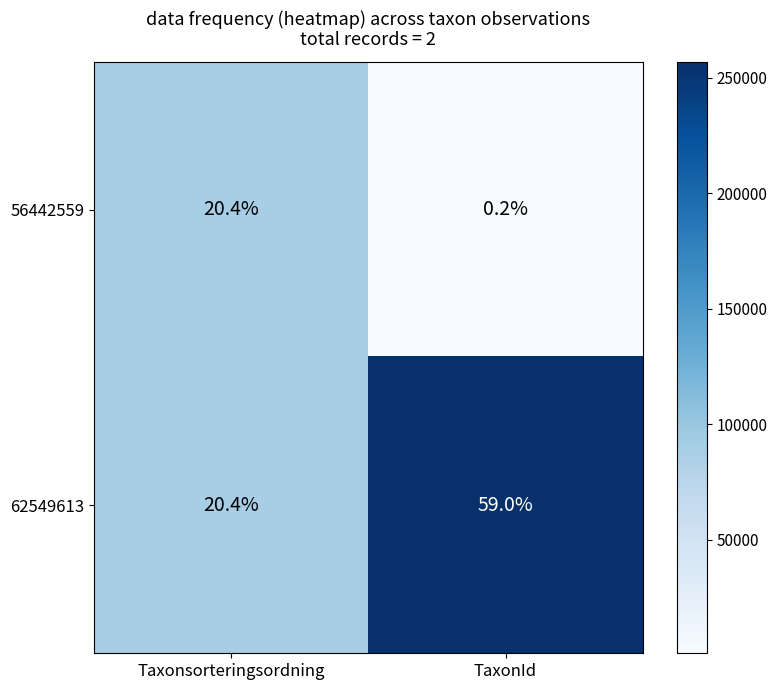

Rank the categories by 62549613 value from highest to lowest.

TaxonId, Taxonsorteringsordning